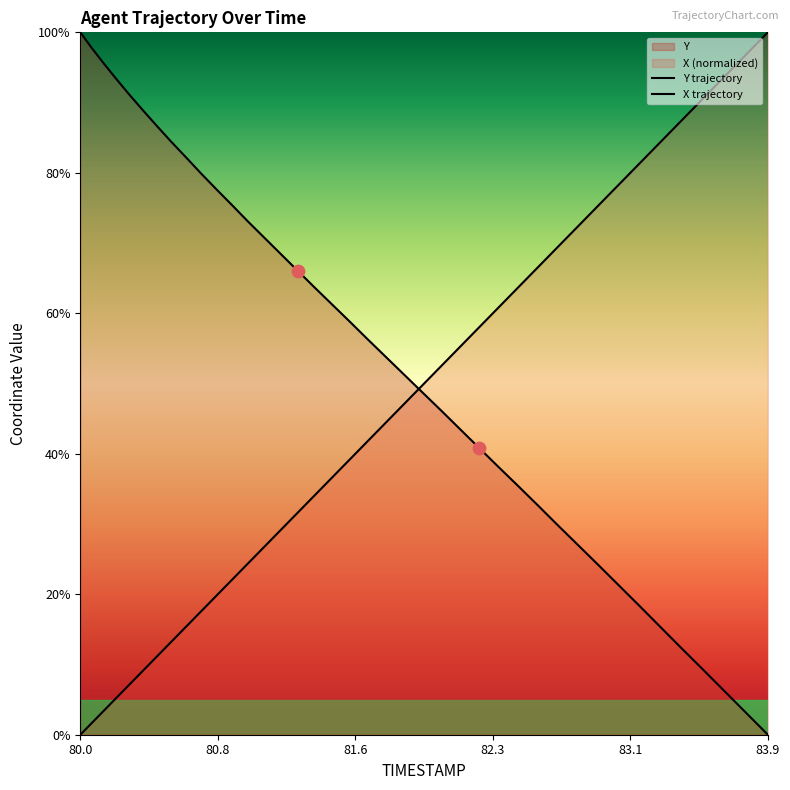

Which series has the widest spread of Y values?

X